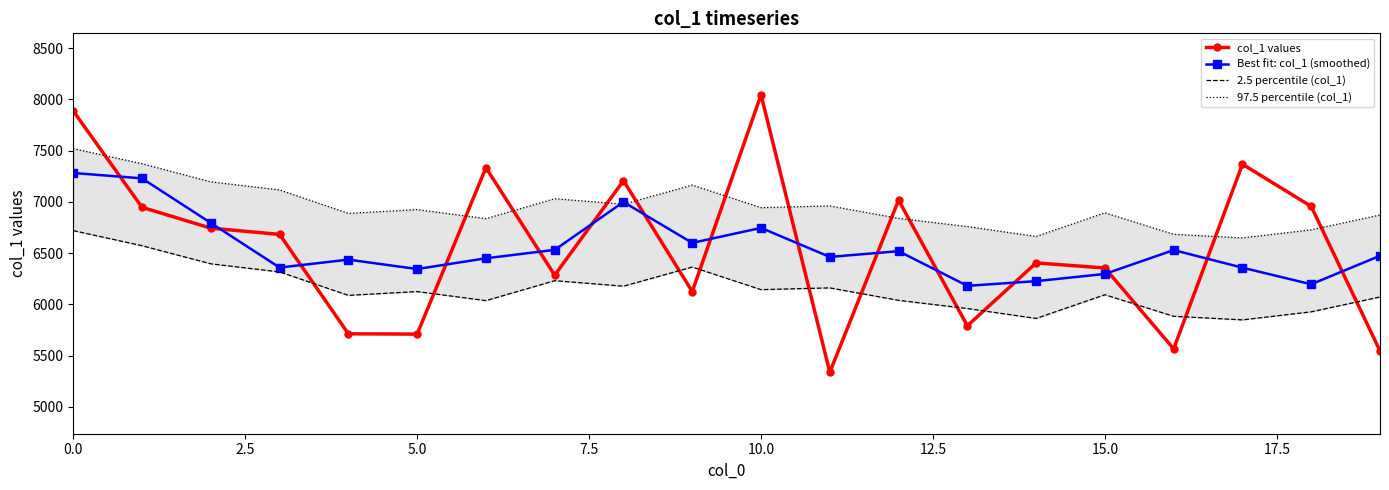

Reading left to right, extract all data points from this chart.

col_1 values: 7887.0	6947.0	6744.0	6683.0	5713.0	5710.0	7334.0	6285.0	7207.0	6125.0	8045.0	5338.0	7017.0	5791.0	6405.0	6355.0	5566.0	7368.0	6956.0	5546.0
Best fit: col_1 (smoothed): 7282.4	7229.6	6794.8	6359.4	6436.8	6345.0	6449.8	6532.2	6999.2	6600.0	6746.4	6463.2	6519.2	6181.2	6226.8	6297.0	6530.0	6358.2	6196.4	6474.4
2.5 percentile (col_1): 6719.9	6572.6	6395.9	6316.9	6088.0	6125.1	6036.7	6231.3	6177.7	6364.4	6144.0	6161.1	6039.4	5959.6	5862.9	6094.0	5883.9	5848.9	5927.6	6072.3
97.5 percentile (col_1): 7519.9	7372.6	7195.9	7116.9	6888.0	6925.1	6836.7	7031.3	6977.7	7164.4	6944.0	6961.1	6839.4	6759.6	6662.9	6894.0	6683.9	6648.9	6727.6	6872.3